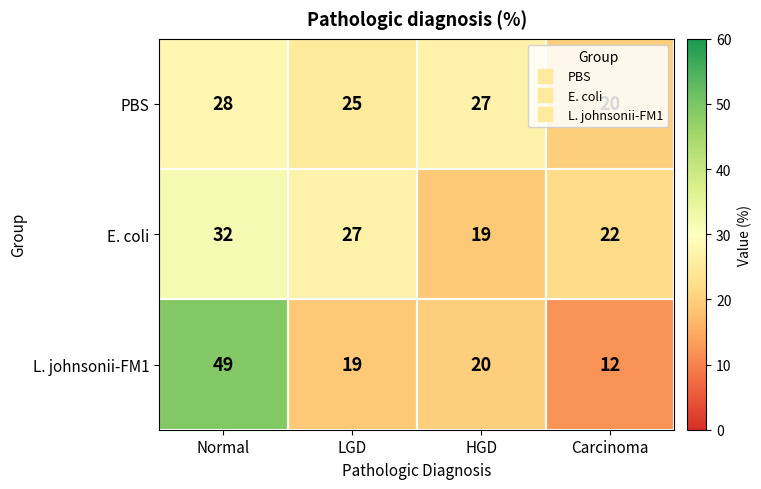

What value does the L. johnsonii-FM1 series have at HGD?

20